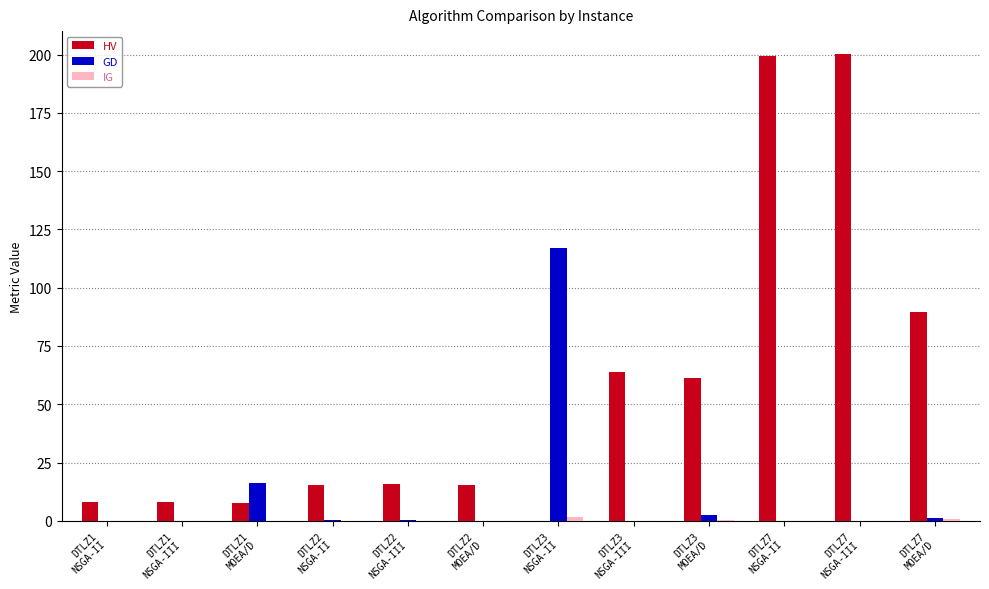

Are the bars horizontal?

No